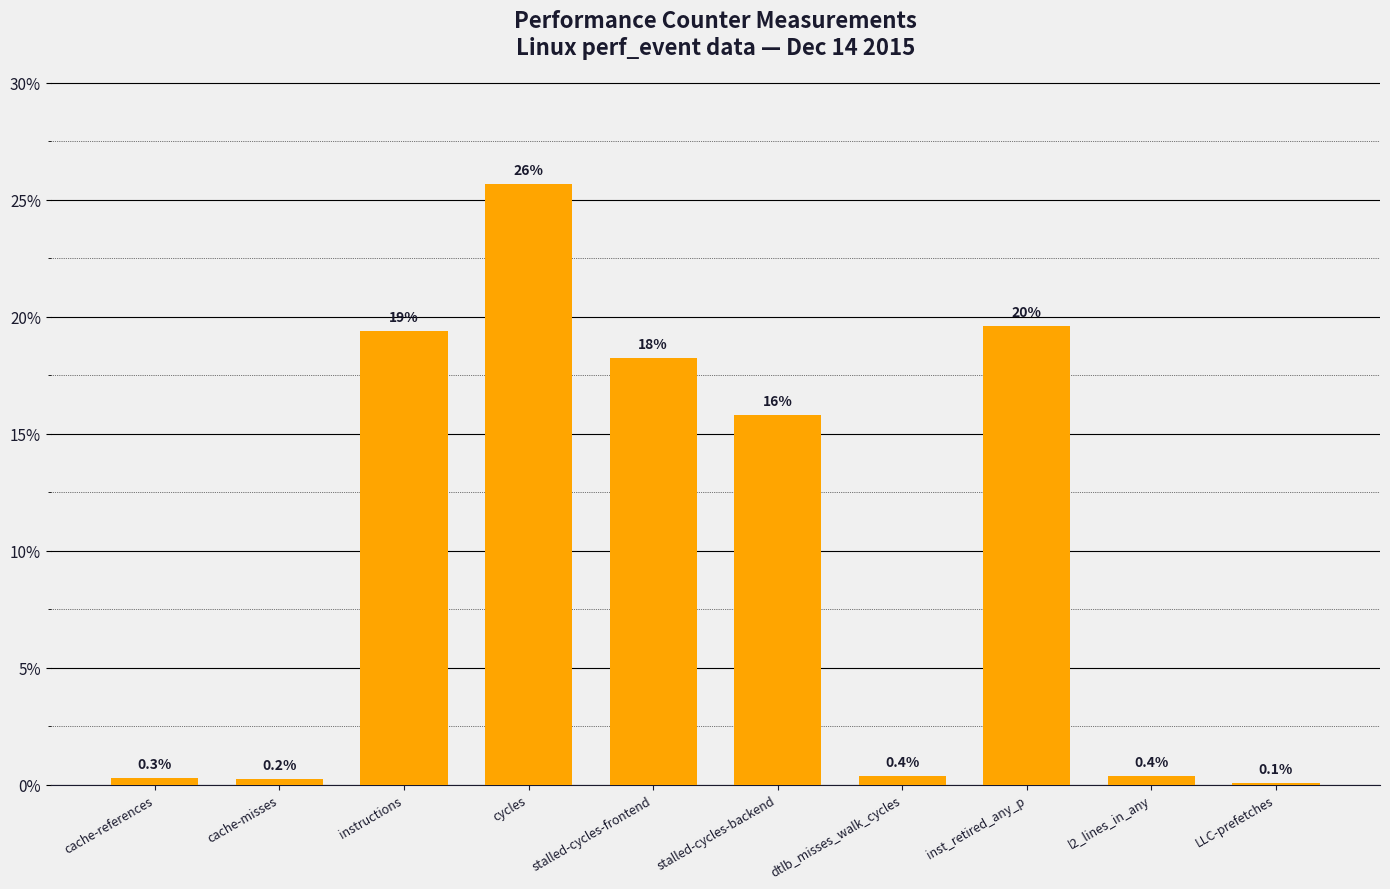

Count the number of values greater than 15.

5